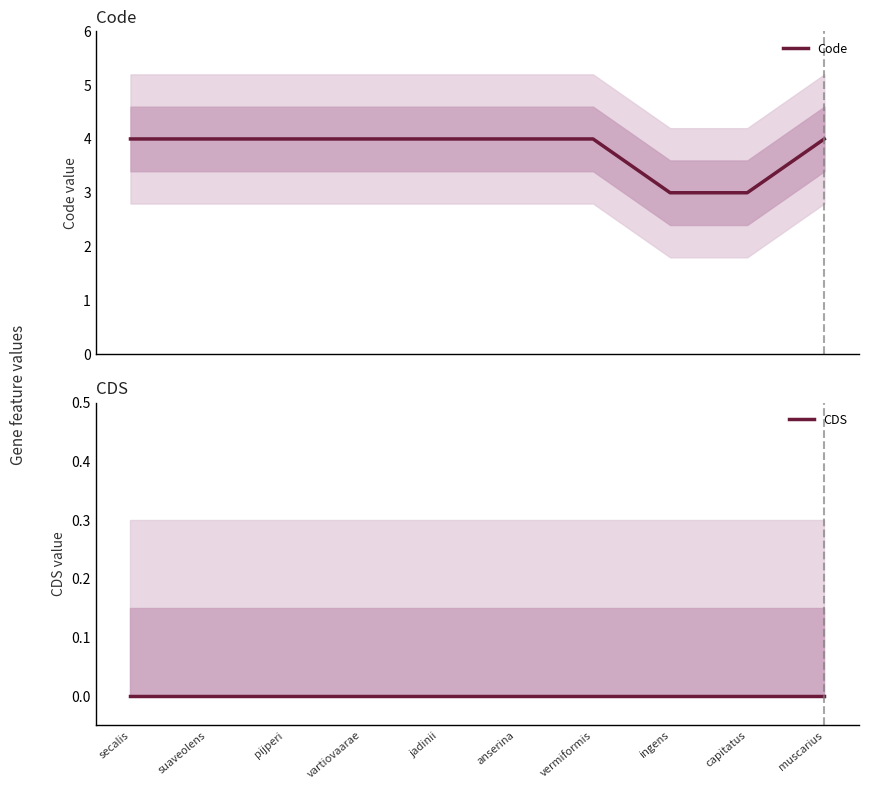

True or false: CDS and Code intersect in this chart.

False